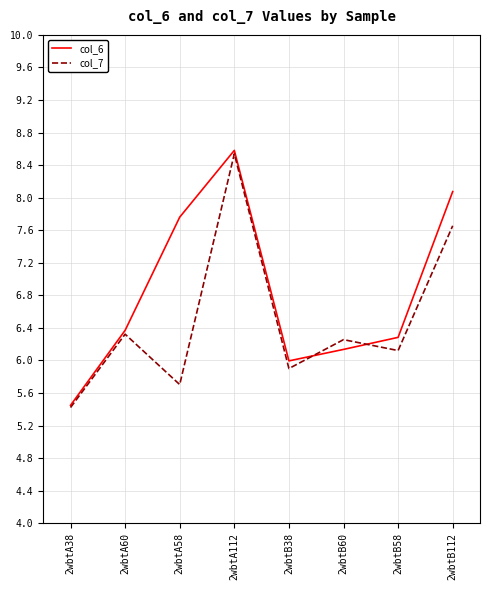

What is the average value of the col_6 series?

6.8